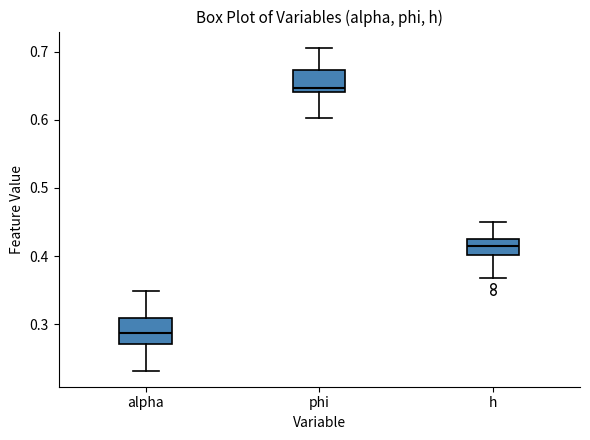

Reading left to right, transcribe this box plot: for each box, give where its median line is, the range the box spans, and where its two whiskers end, as read against the y-axis. The values are not printed on the chart, so give them approximately, as read against the axis.

alpha: median 0.29, box 0.27 to 0.31, whiskers 0.23 to 0.35
phi: median 0.65, box 0.64 to 0.67, whiskers 0.60 to 0.71
h: median 0.41, box 0.40 to 0.43, whiskers 0.37 to 0.45